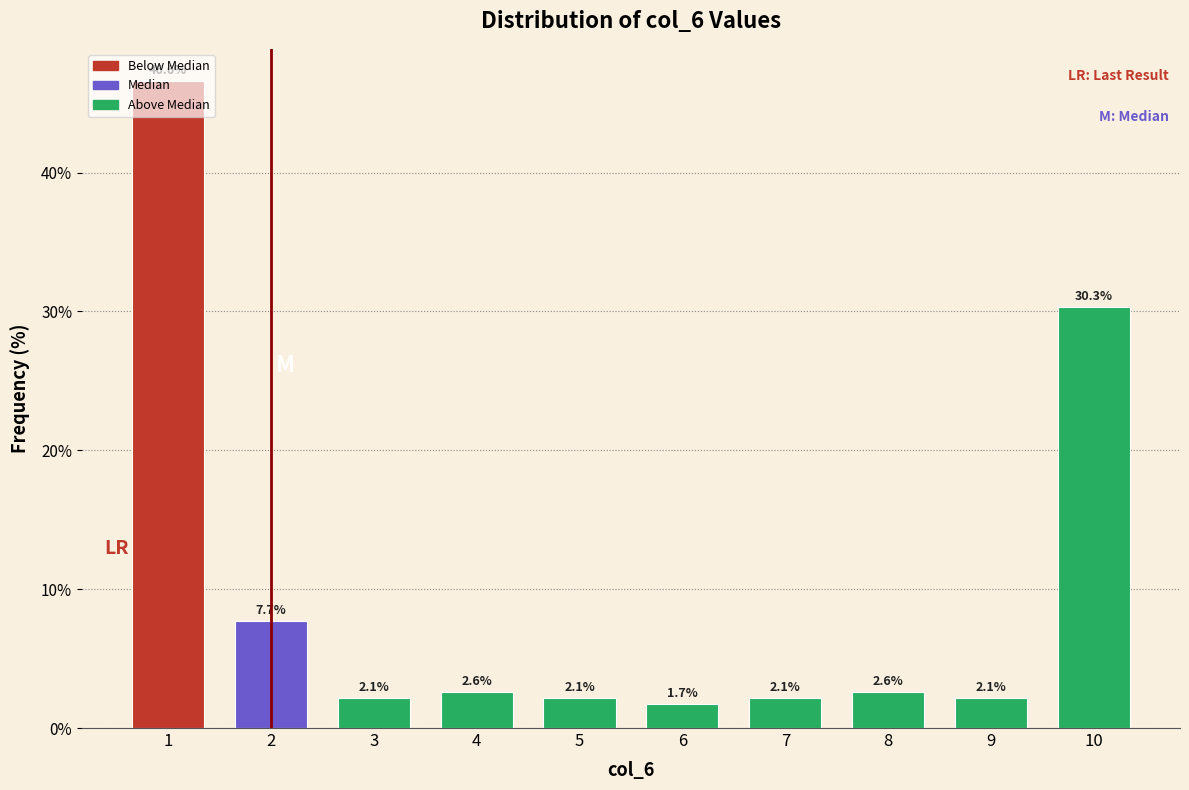

What is the value of the 2nd bar from the left?

7.7